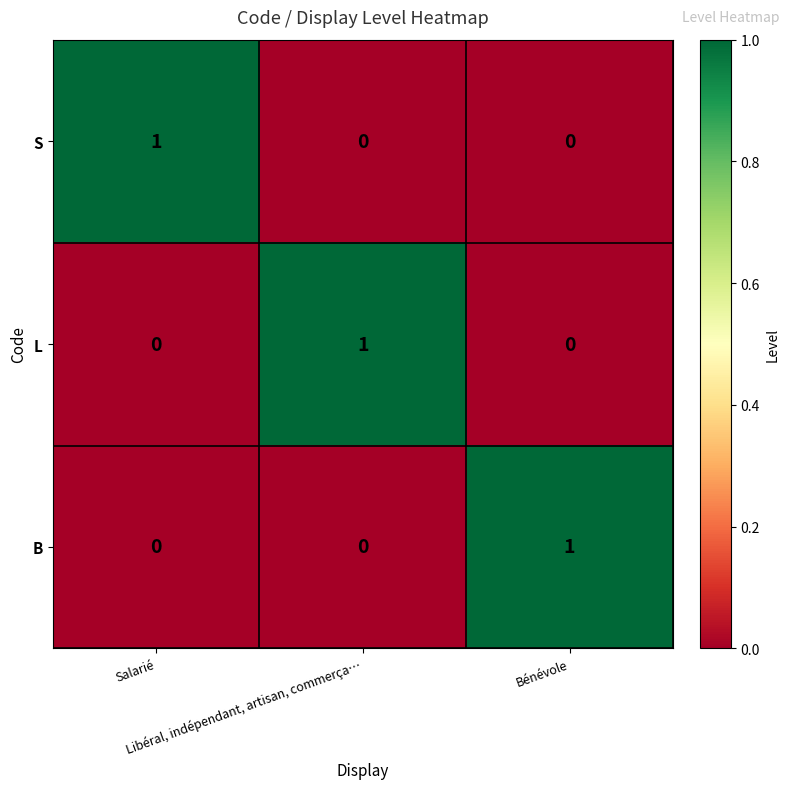

At how many categories does at least one series exceed 0?

3